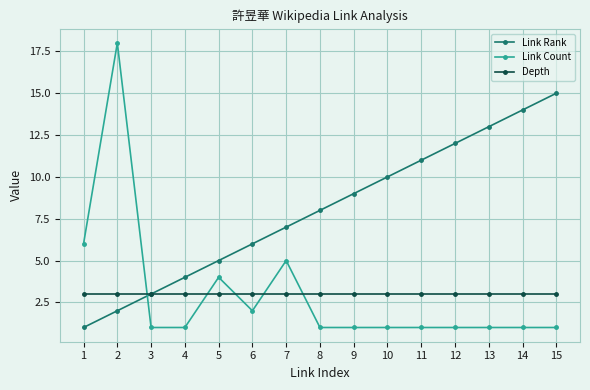

What are all the series names shown in the legend?

Link Rank, Link Count, Depth